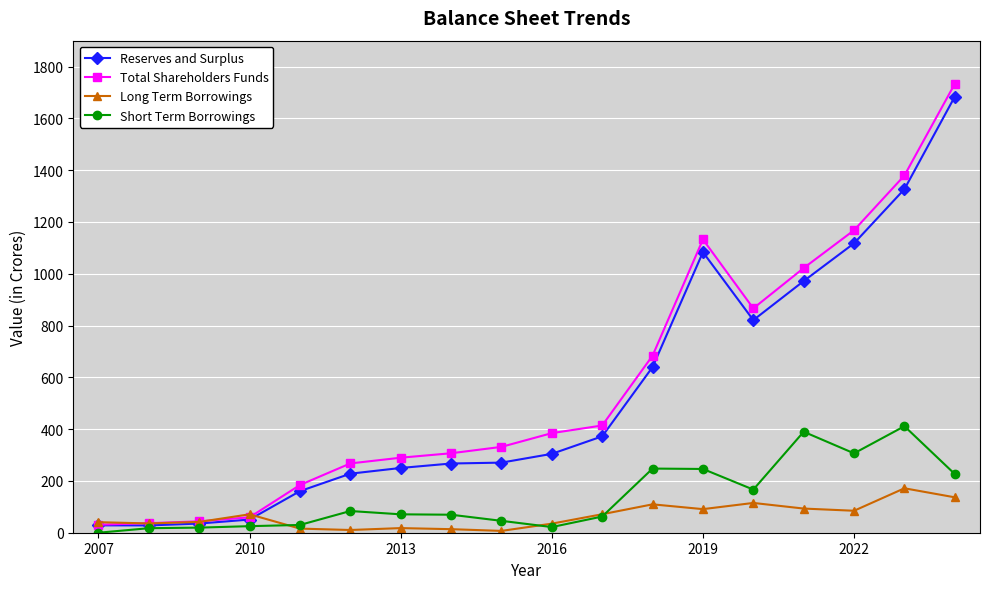

What is the value of the Short Term Borrowings point at the 9th from the left?

45.9